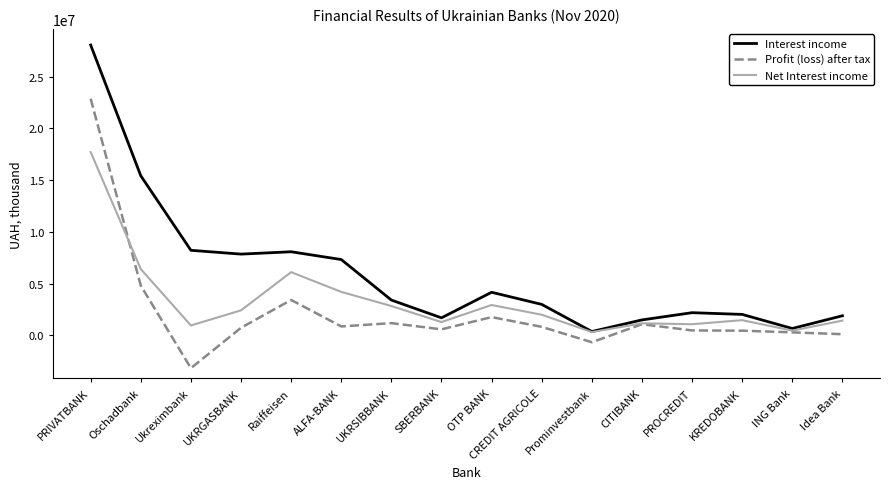

At which label does Profit (loss) after tax reach its minimum?

Ukreximbank